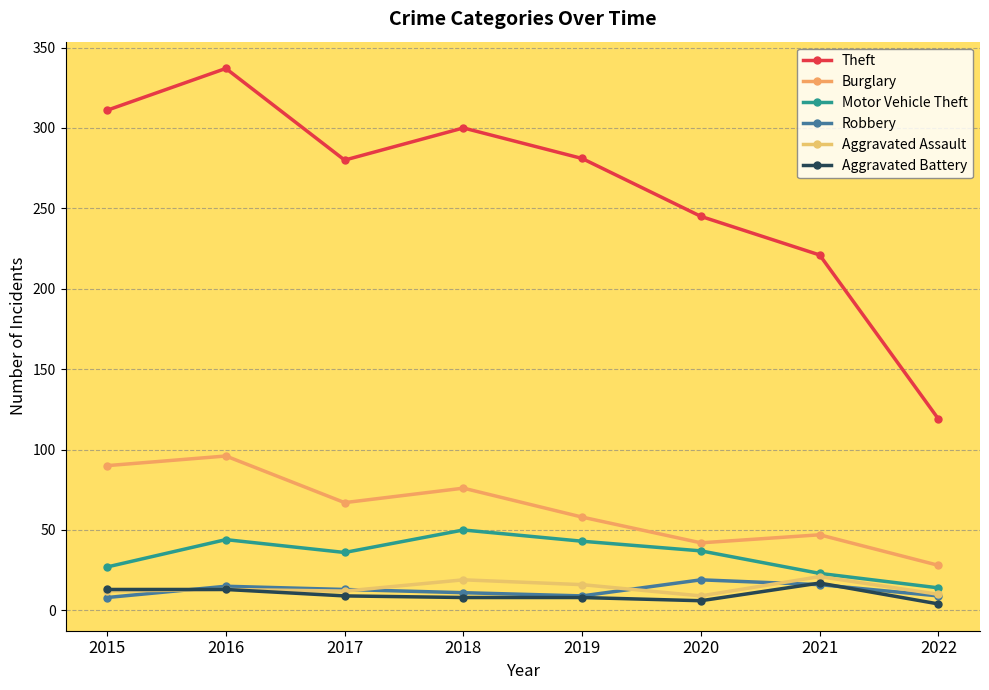

In Burglary, how many points are higher than both neighbors (excluding endpoints)?

3